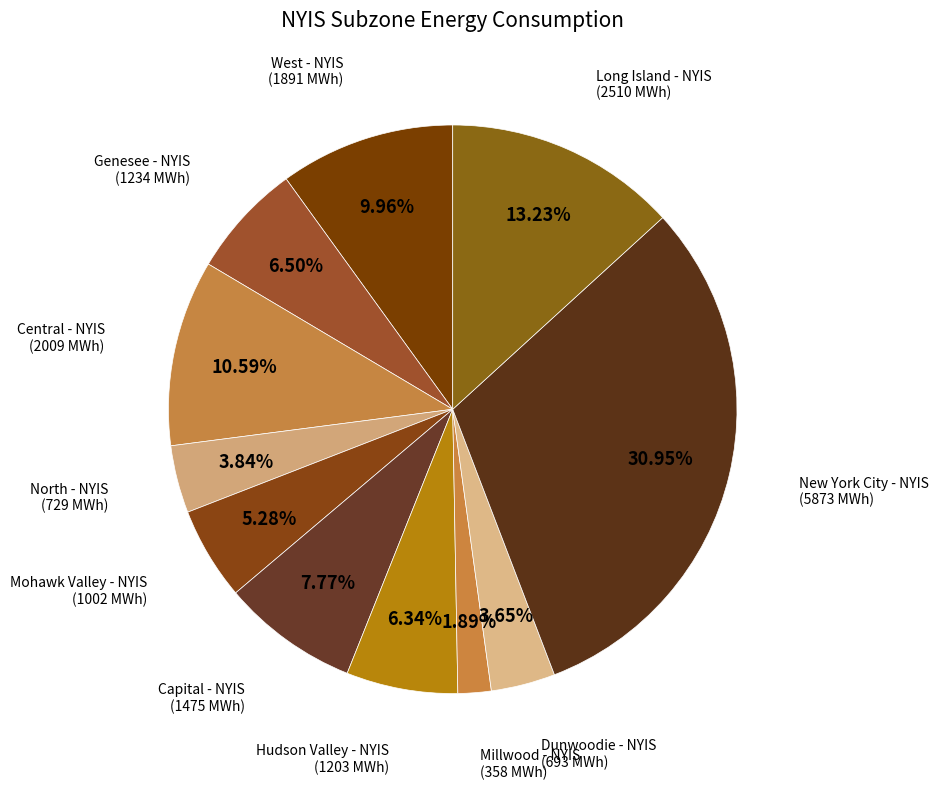

Between Dunwoodie - NYIS and West - NYIS, which is larger?

West - NYIS